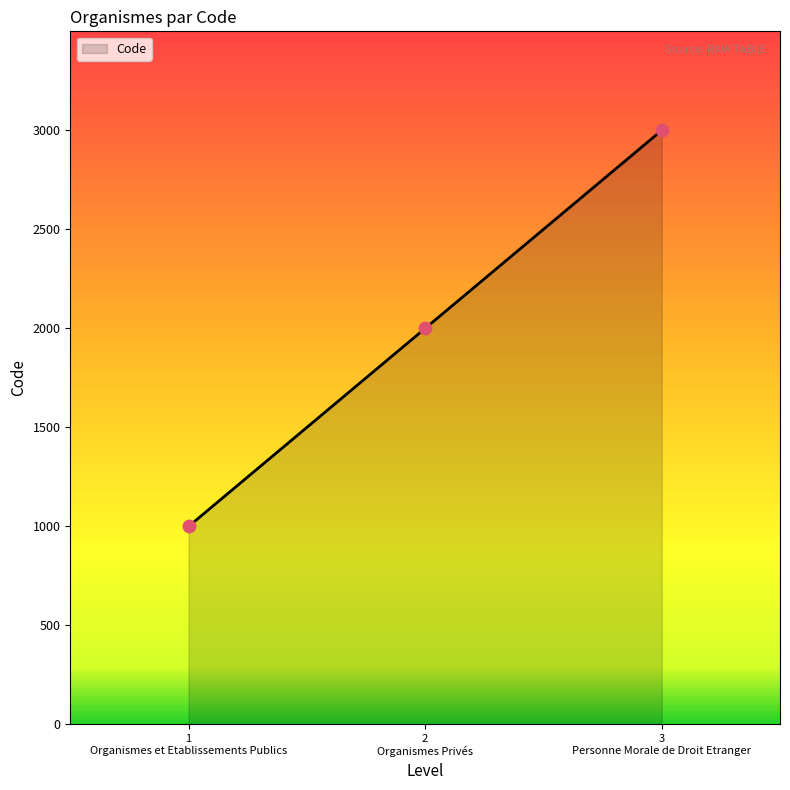

What is the sum of all values?

6000